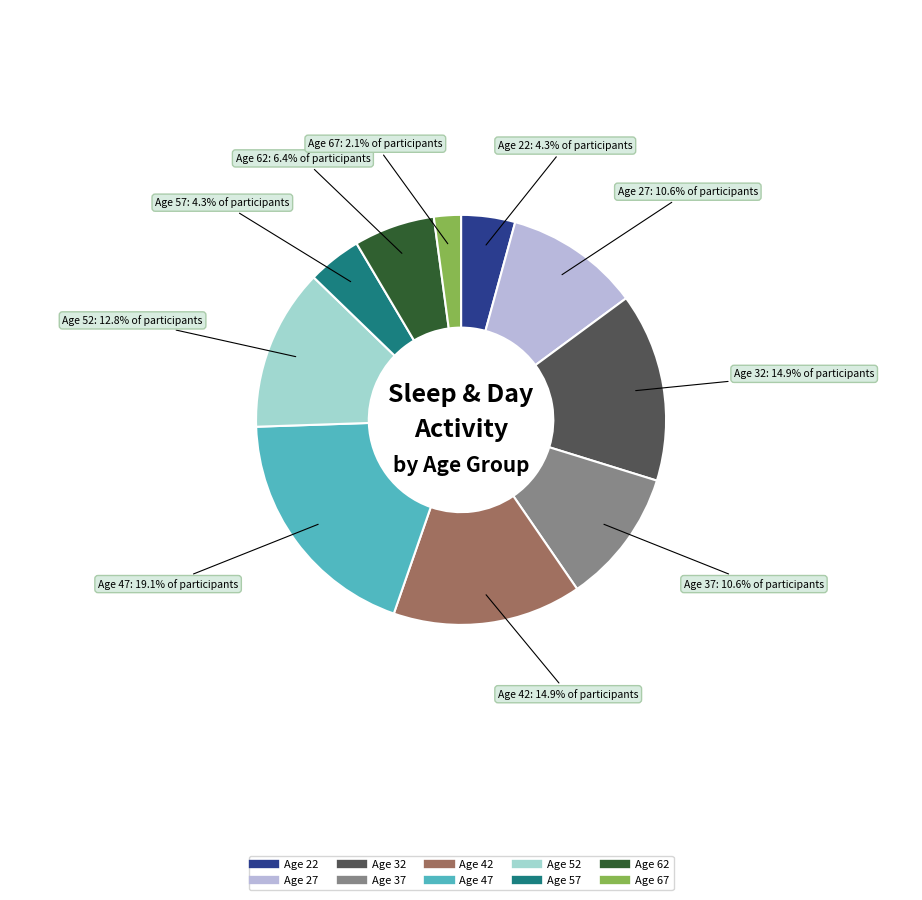

What is the smallest slice in the pie chart?

Age 67